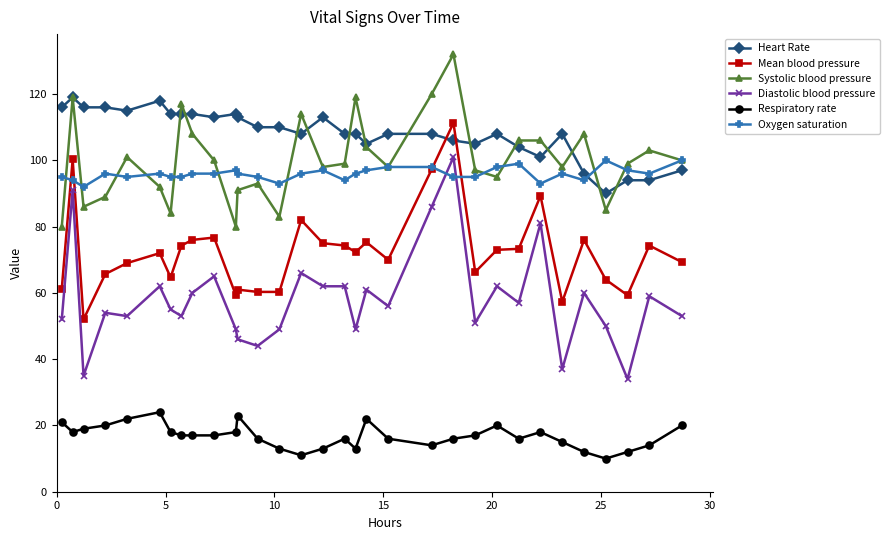

True or false: Diastolic blood pressure has more than 1 points higher than both neighbors.

True